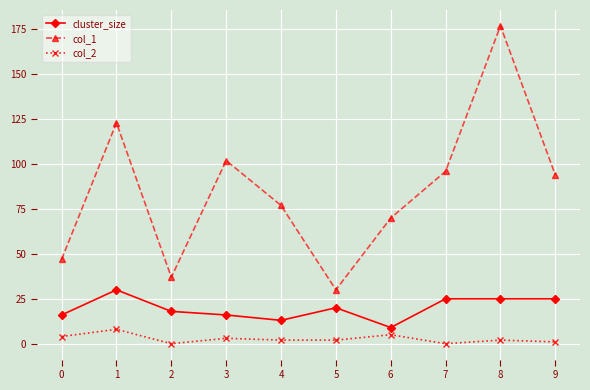

Which series changed the most between 3 and 8?

col_1